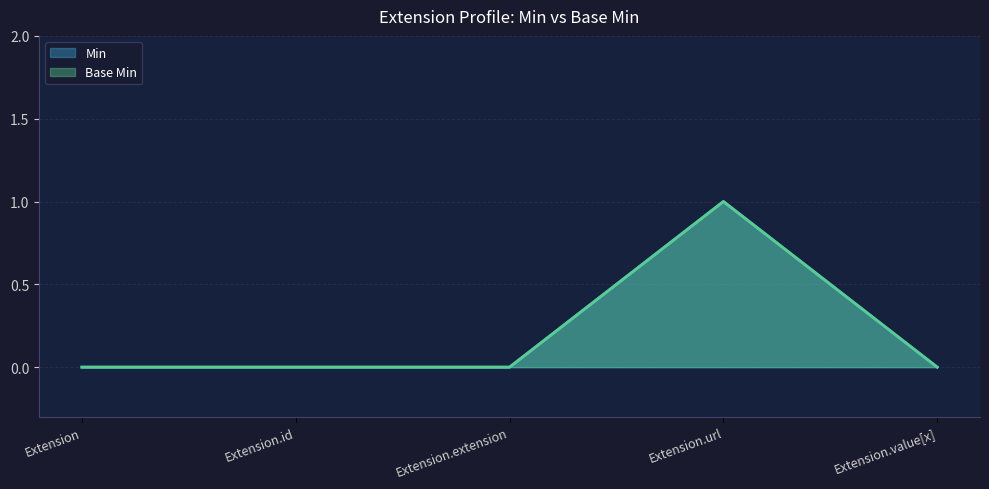

Is it true that Base Min equals 0 at Extension.extension?

True